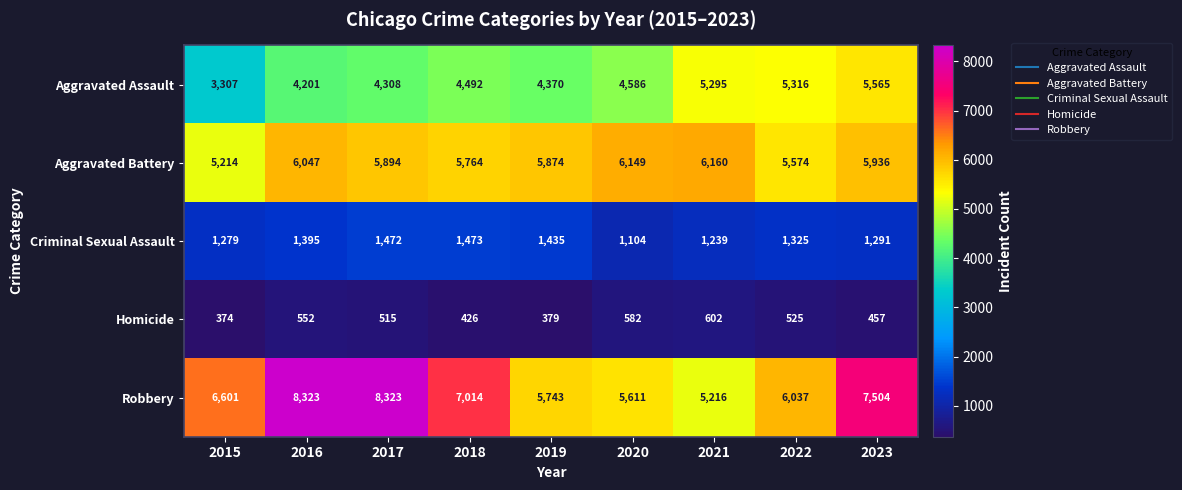

Between 2016 and 2019, which series saw the biggest shift?

Robbery